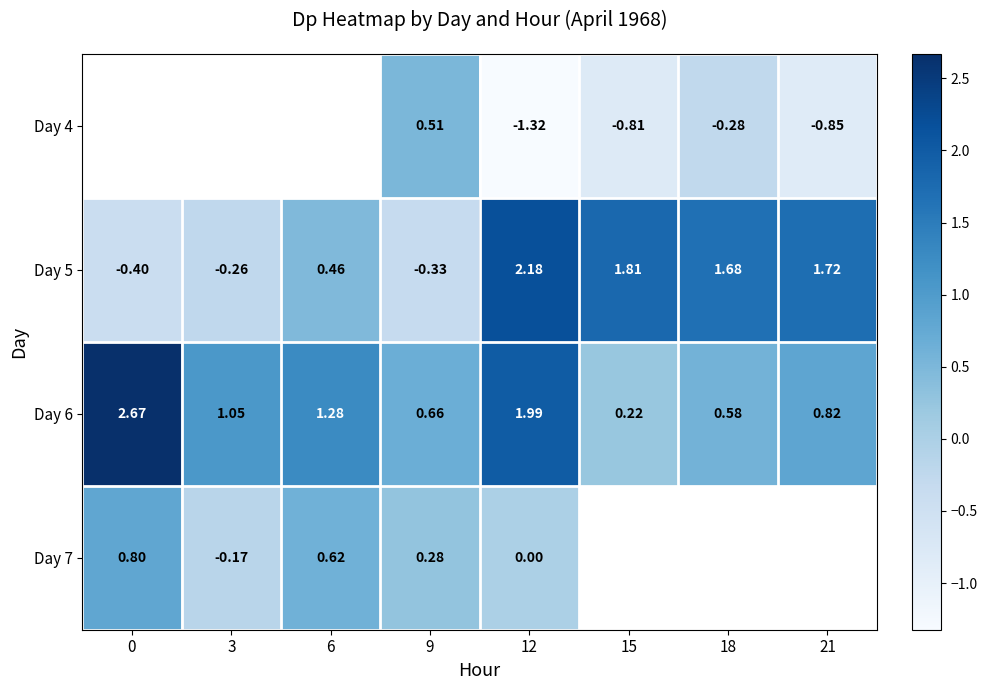

Is the value of Day 4 at 21 greater than the value of Day 5 at 18?

No